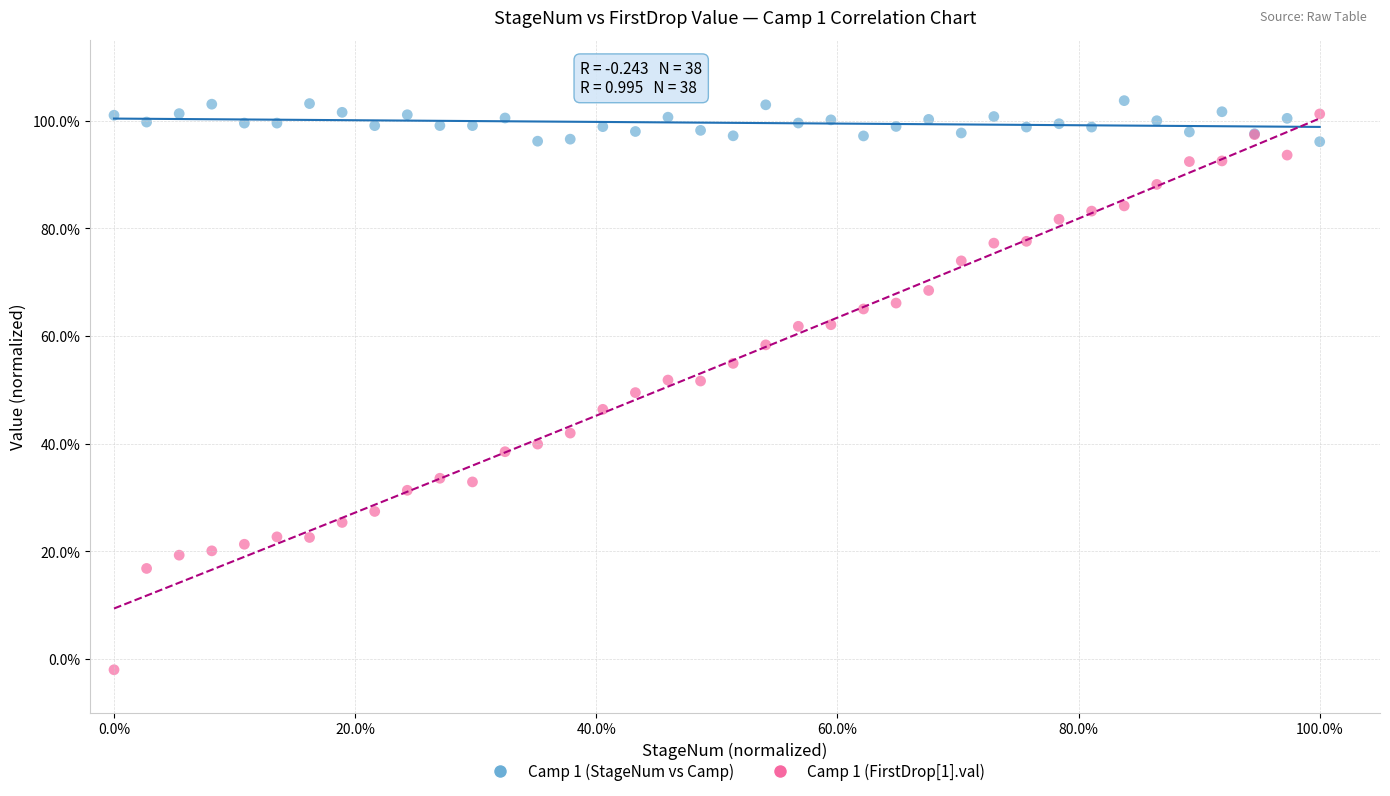

Which series contains the highest Y value?

Camp 1 (StageNum vs Camp)